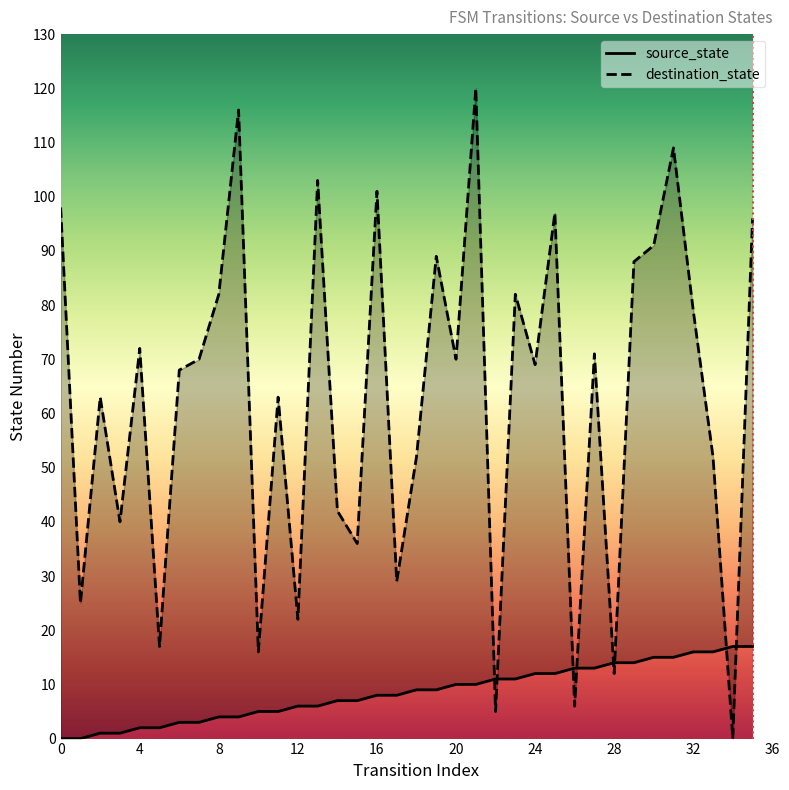

At which label is destination_state closest to 60?

2